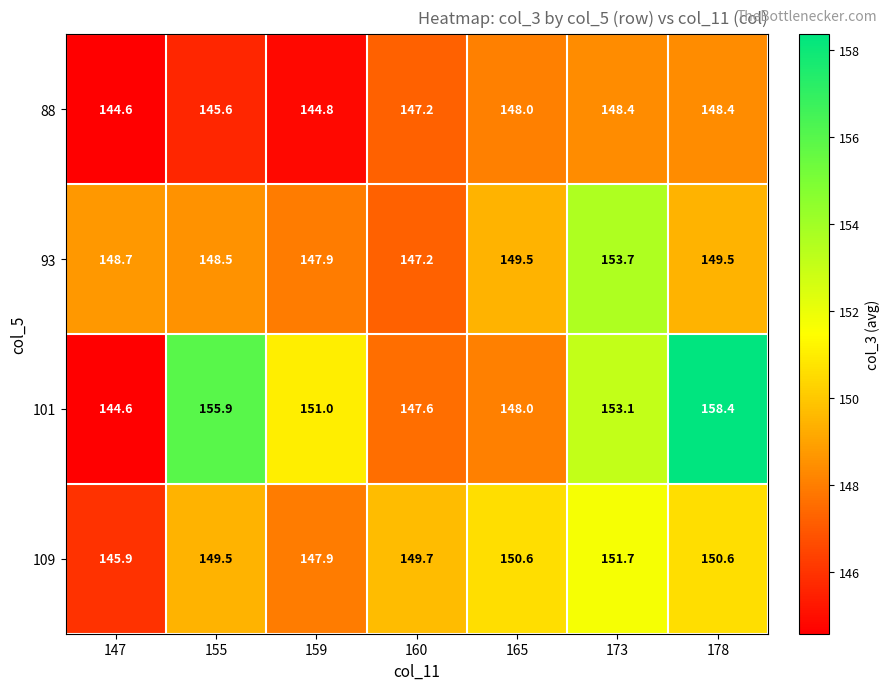

What is the sum of the 101 values at 155 and 160?

303.5